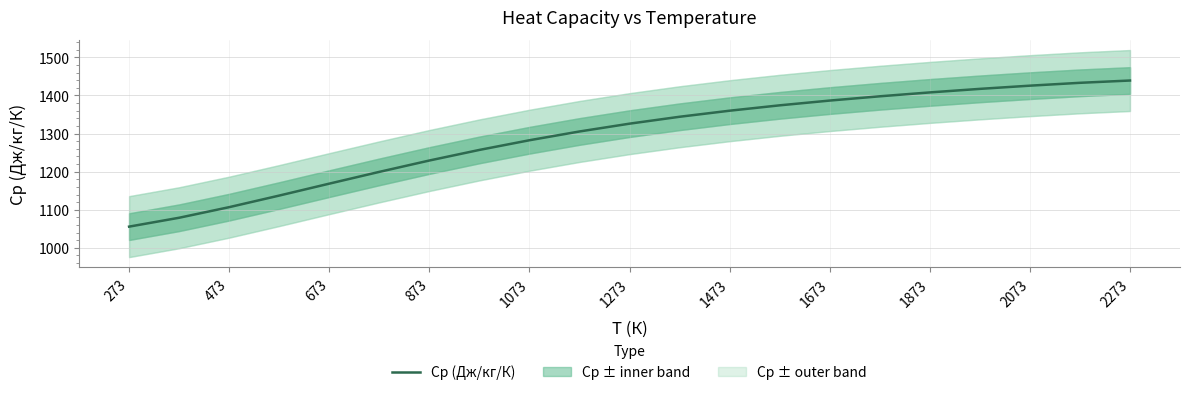

True or false: Cp (Дж/кг/К) has a value of 1407.9 at 1873.

True